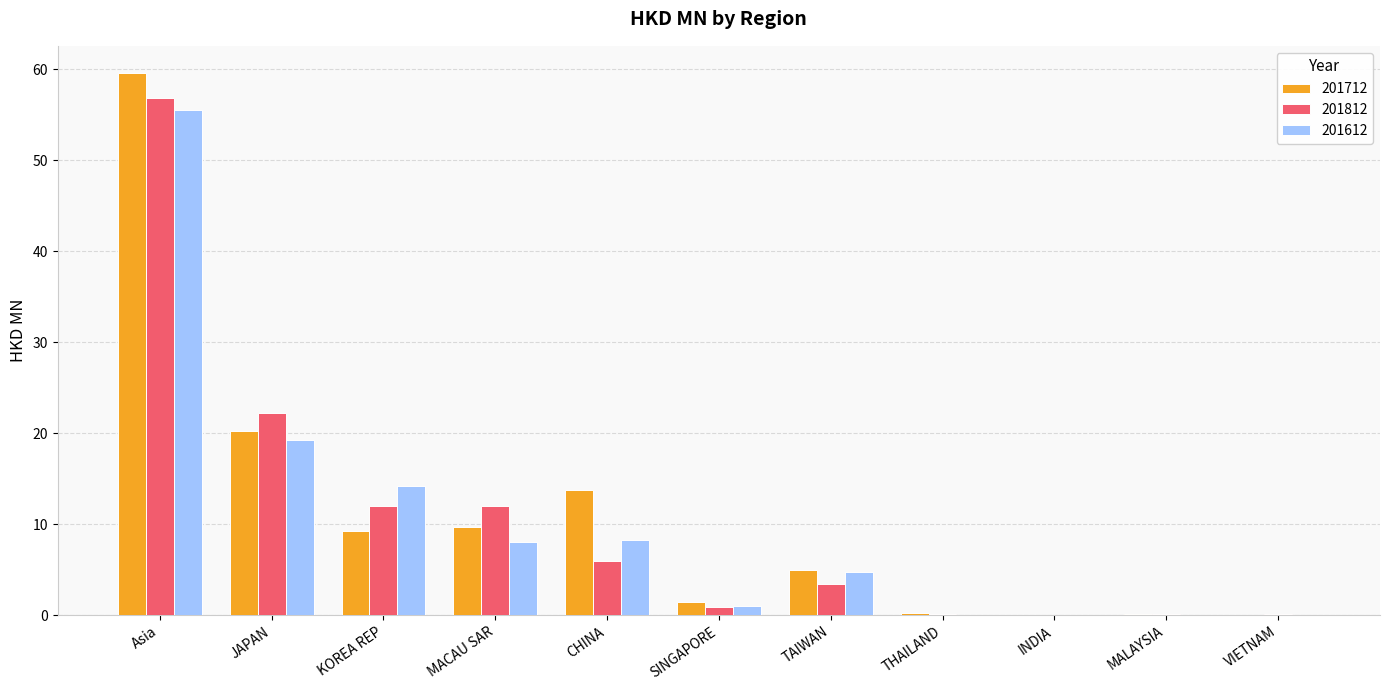

Count the number of categories in the chart.

11